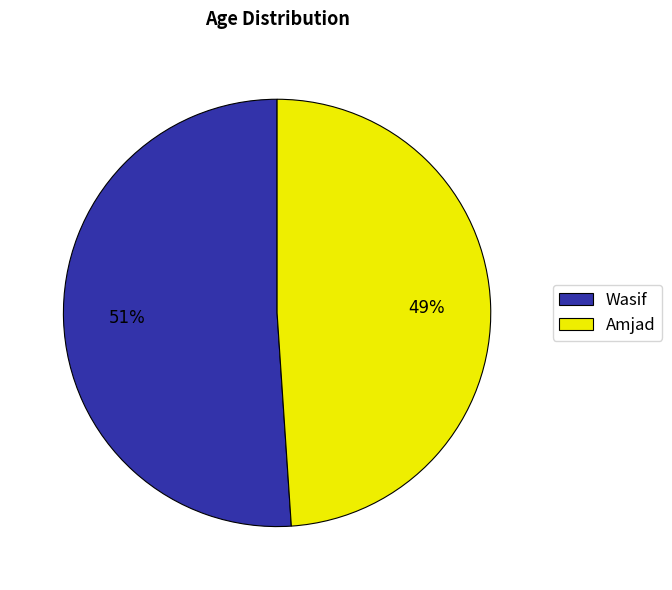

Is the sum of Amjad and Wasif greater than half?

Yes